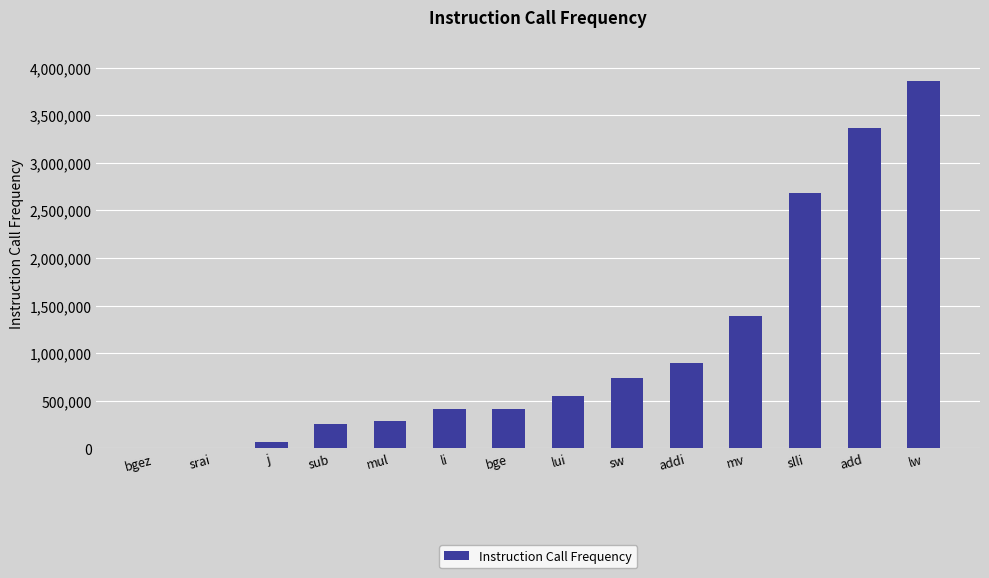

Between bgez and lw, which is larger?

lw